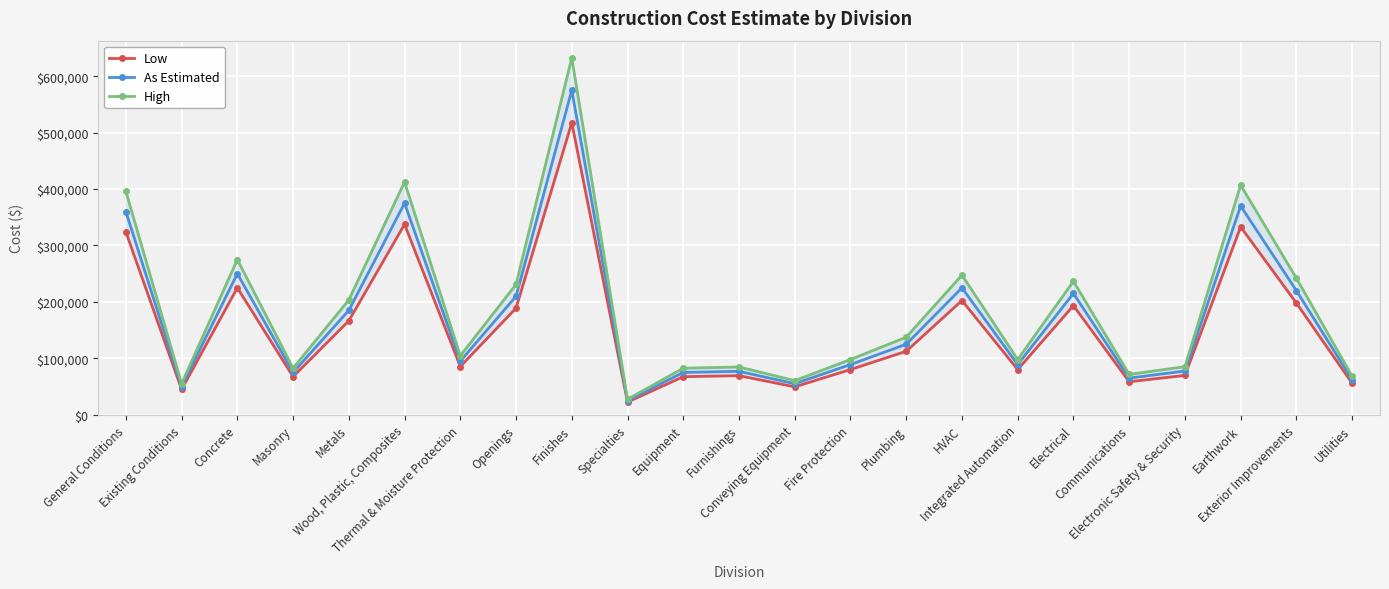

Rank the series at Exterior Improvements from lowest to highest value.

Low, As Estimated, High